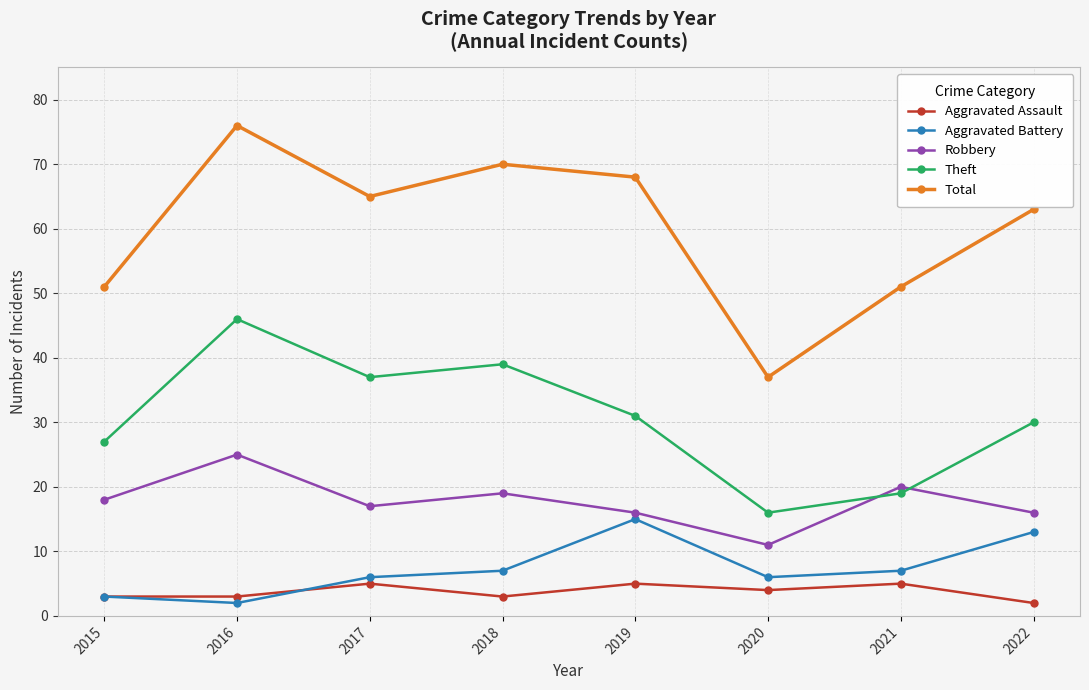

True or false: Theft and Aggravated Battery intersect in this chart.

False